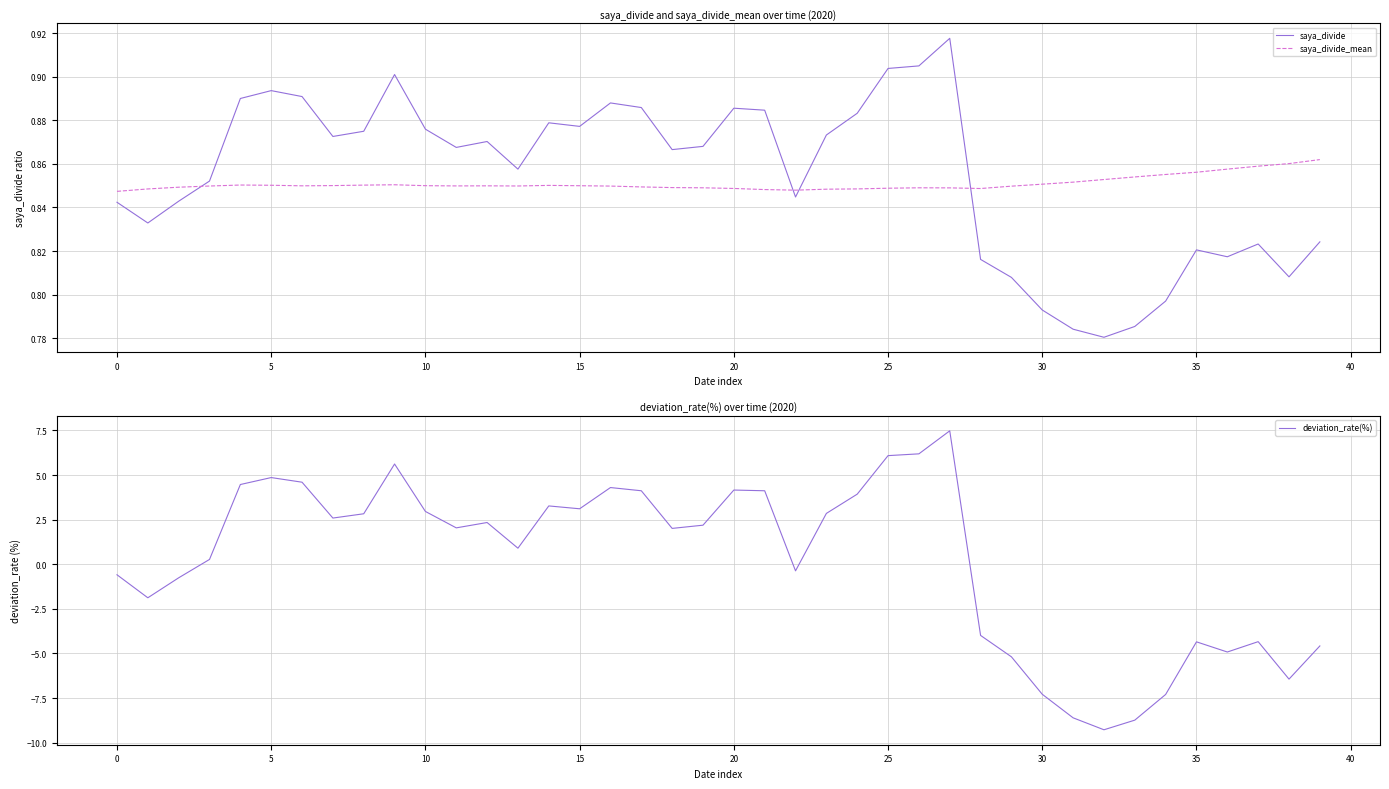

The value of saya_divide_mean at 21 is 0.5. True or false?

False